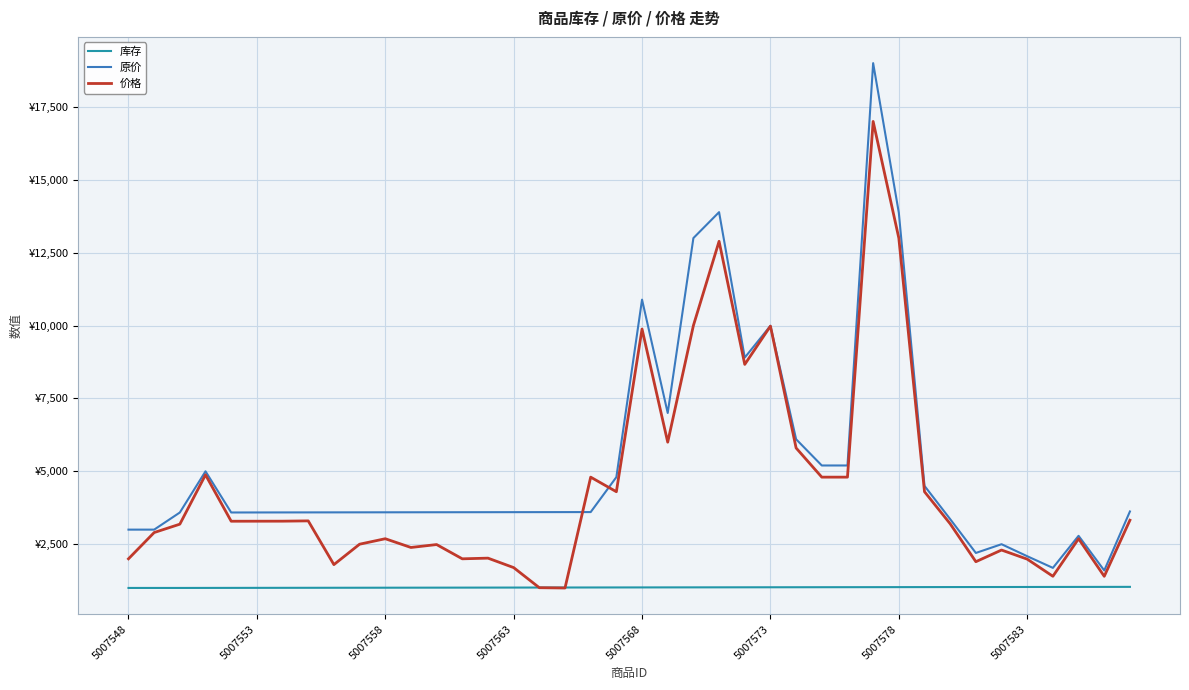

Where does the 库存 series first go above 1018?

21